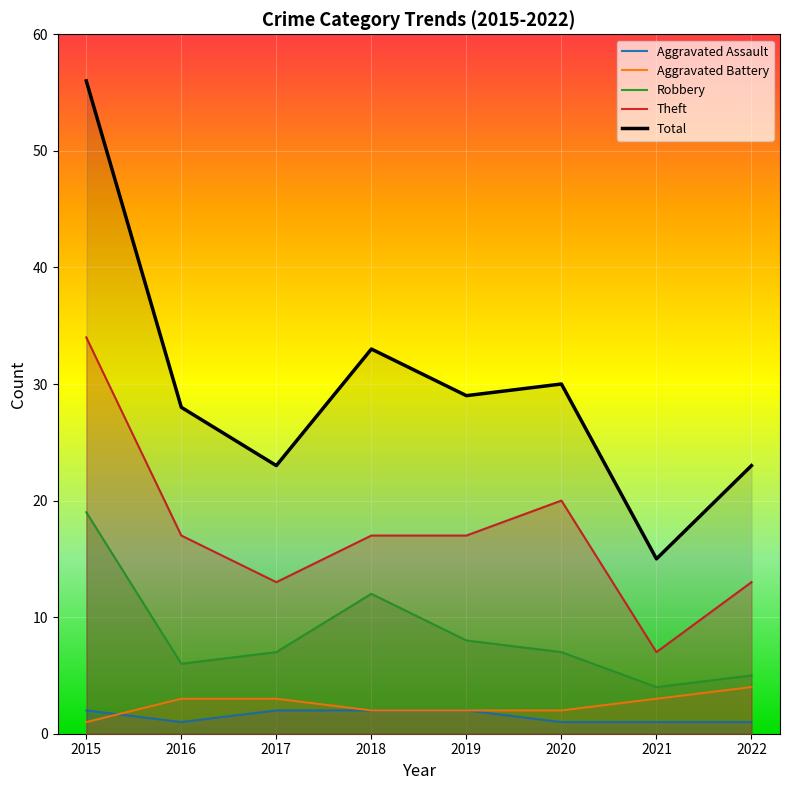

True or false: Total and Robbery cross at least once.

False